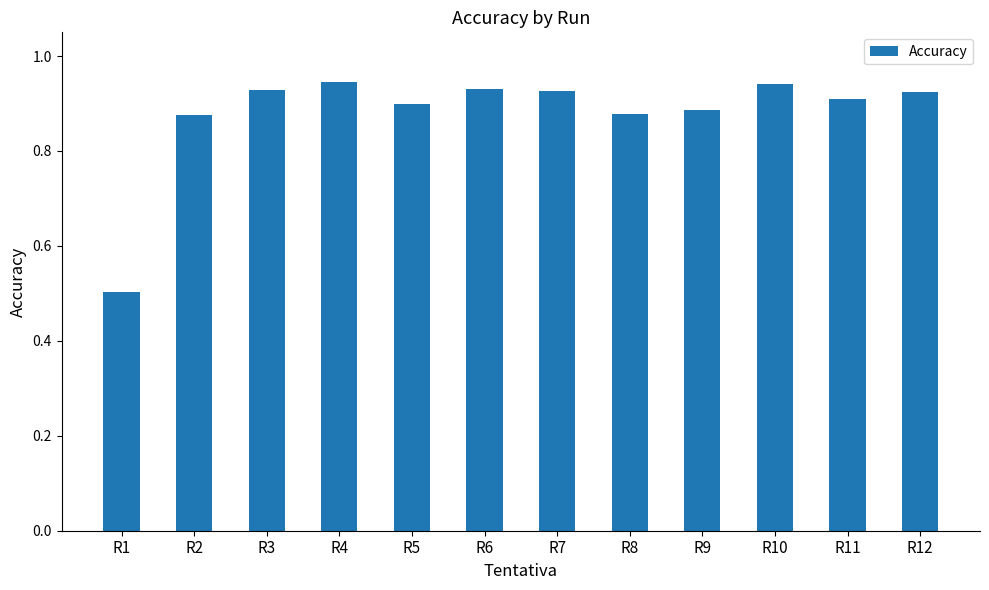

What is the sum of the values at R2 and R8?

1.8